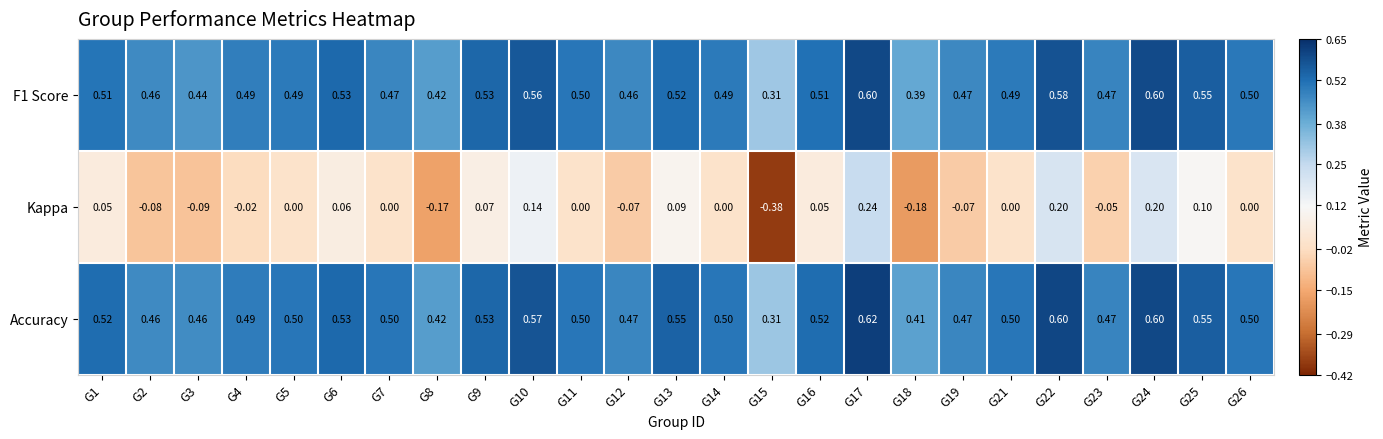

Which series has the largest range (max minus min)?

Kappa